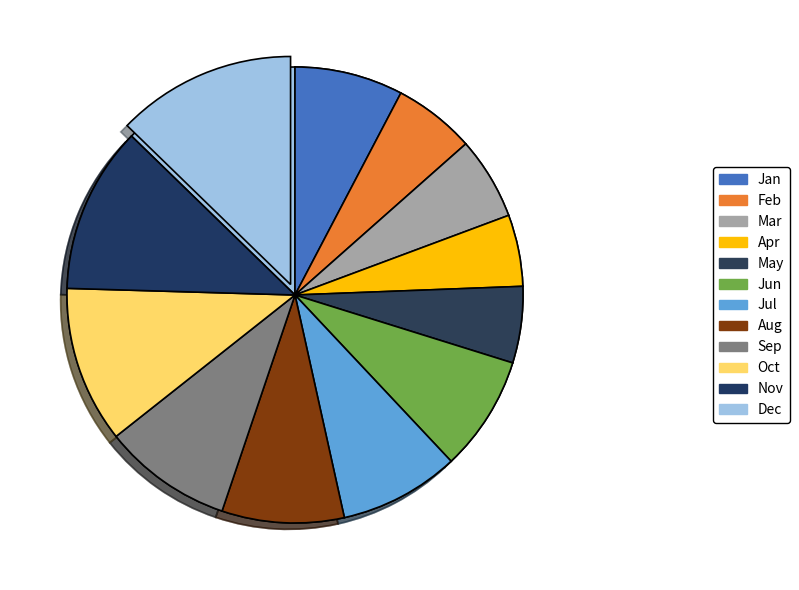

Combined, do Sep and Jul account for over 50%?

No